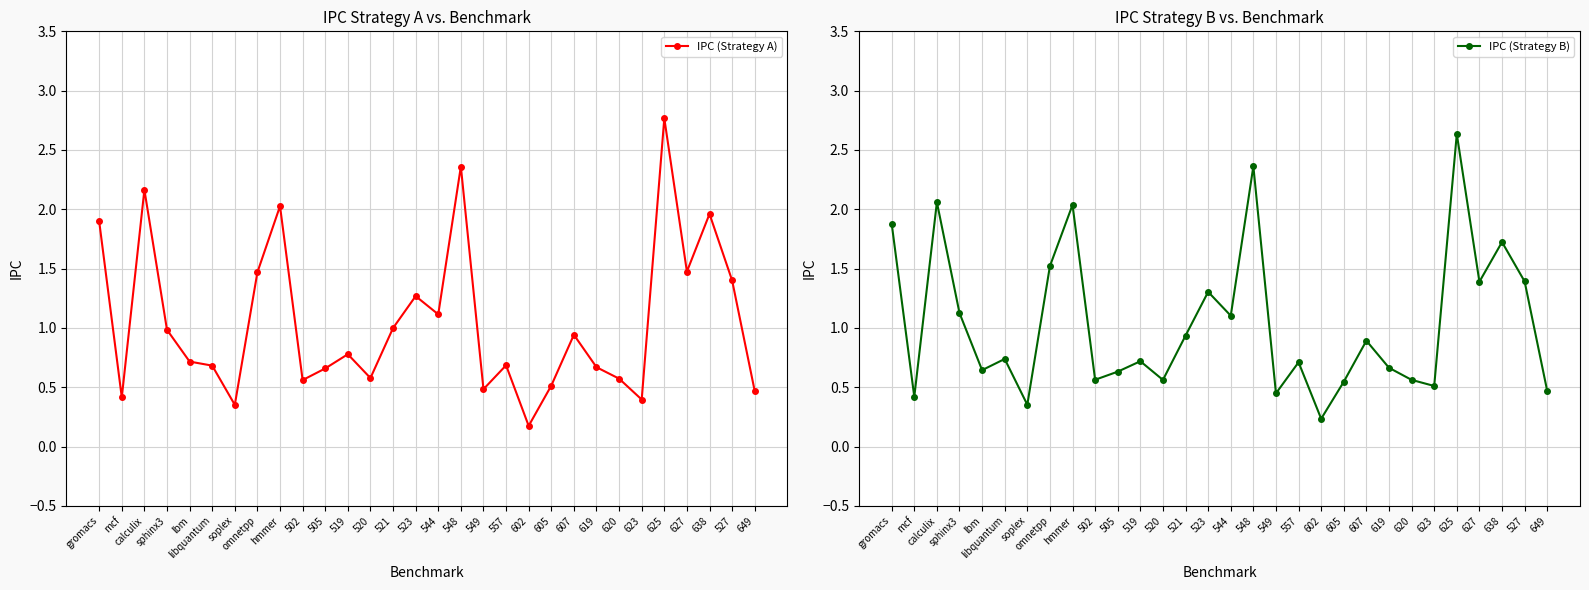

Reading right to left, extract all data points from this chart.

IPC (Strategy A): 649=0.5	527=1.4	638=2.0	627=1.5	625=2.8	623=0.4	620=0.6	619=0.7	607=0.9	605=0.5	602=0.2	557=0.7	549=0.5	548=2.4	544=1.1	523=1.3	521=1.0	520=0.6	519=0.8	505=0.7	502=0.6	hmmer=2.0	omnetpp=1.5	soplex=0.4	libquantum=0.7	lbm=0.7	sphinx3=1.0	calculix=2.2	mcf=0.4	gromacs=1.9
IPC (Strategy B): 649=0.5	527=1.4	638=1.7	627=1.4	625=2.6	623=0.5	620=0.6	619=0.7	607=0.9	605=0.5	602=0.2	557=0.7	549=0.4	548=2.4	544=1.1	523=1.3	521=0.9	520=0.6	519=0.7	505=0.6	502=0.6	hmmer=2.0	omnetpp=1.5	soplex=0.4	libquantum=0.7	lbm=0.6	sphinx3=1.1	calculix=2.1	mcf=0.4	gromacs=1.9